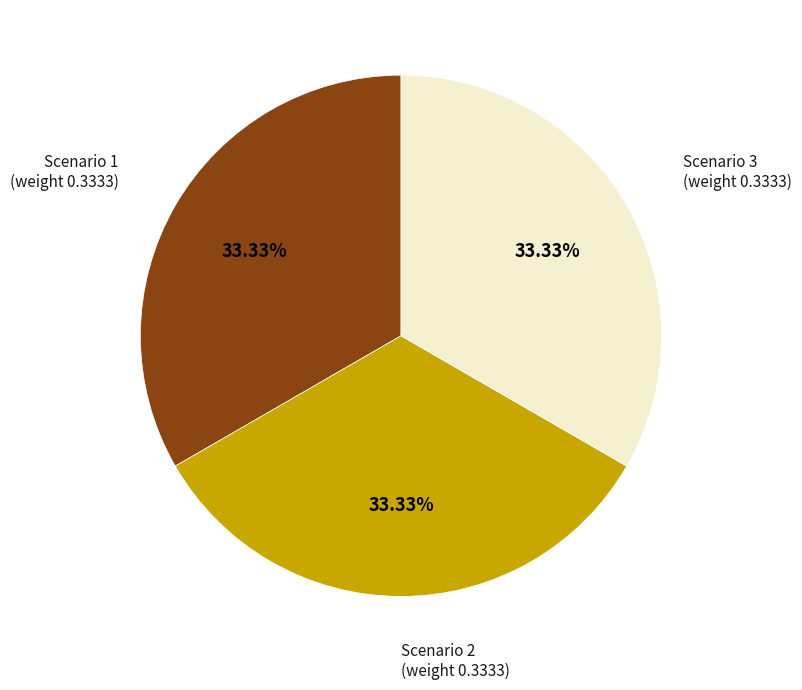

Is the sum of Scenario 2 and Scenario 1 greater than half?

Yes